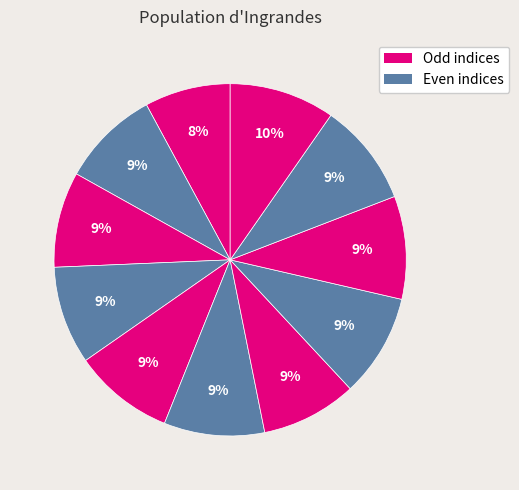

Count the number of slices in the pie.

11